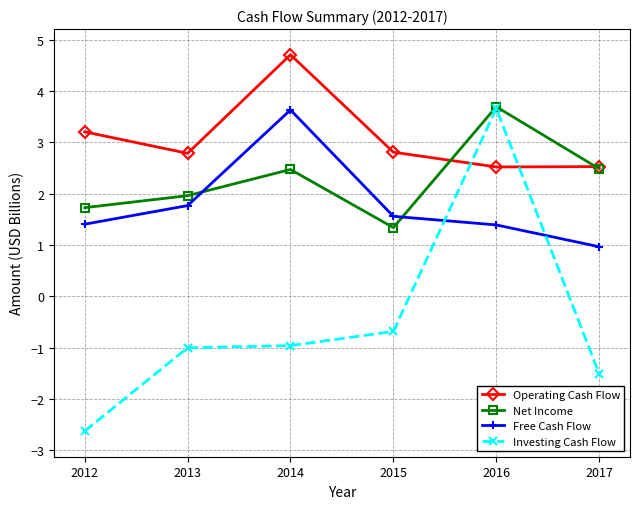

True or false: Investing Cash Flow has more than 0 interior local peaks.

True